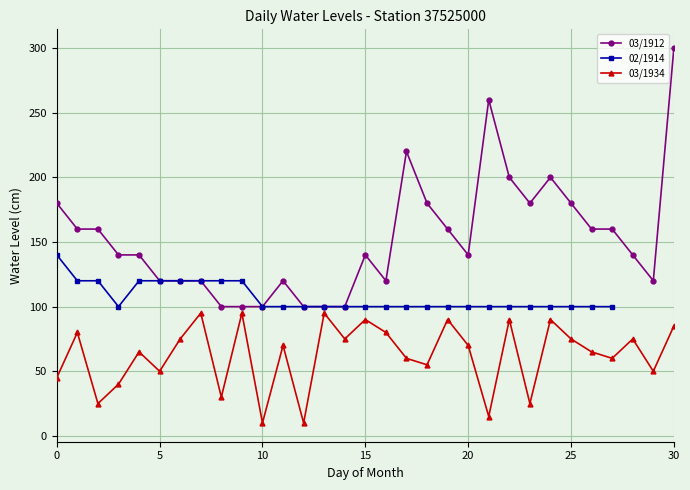

What is the maximum value for 03/1934?

95